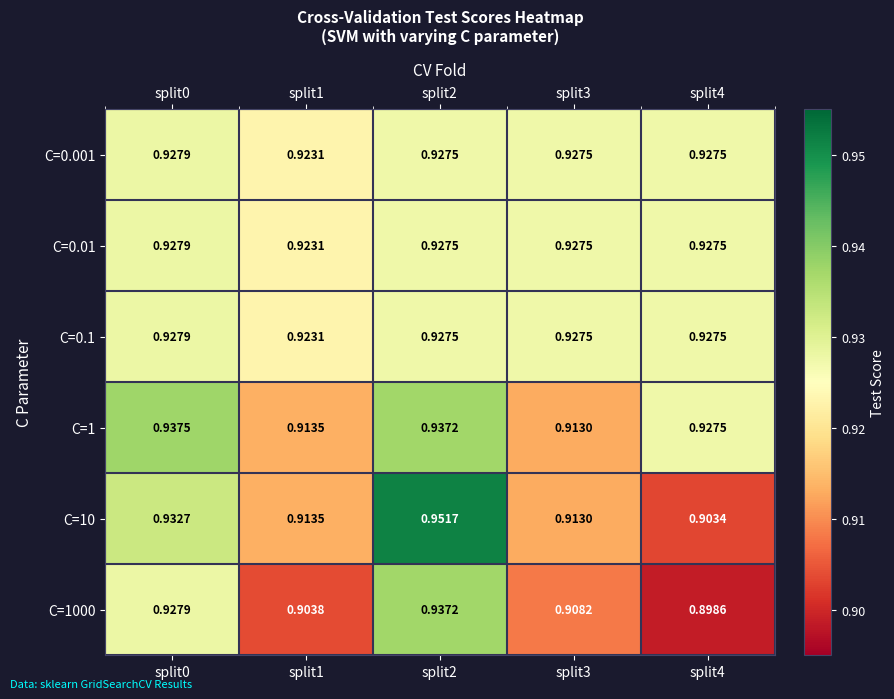

Is the value of C=0.001 at split4 greater than the value of C=0.1 at split0?

No